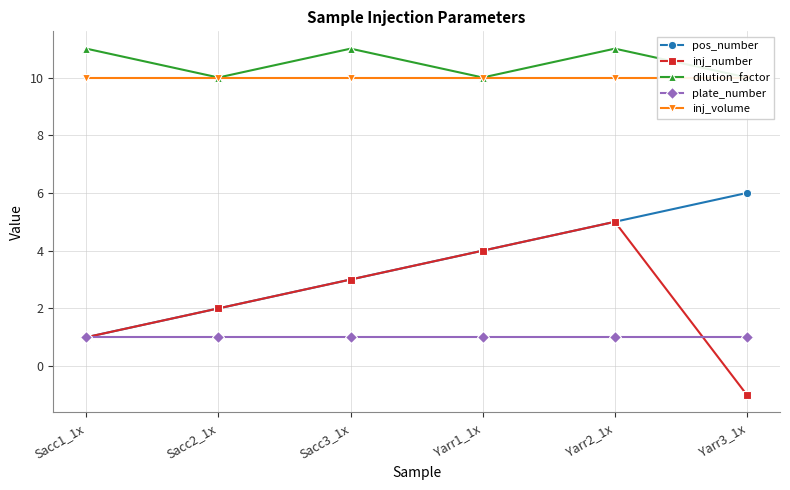

At Sacc1_1x, list the series in order from largest to smallest.

dilution_factor, inj_volume, pos_number, inj_number, plate_number